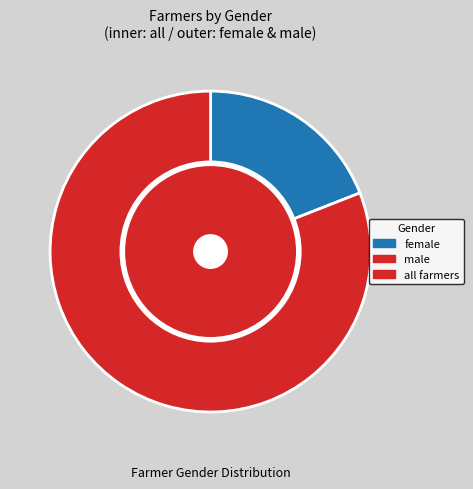

Combined, what portion of the pie is male and female?

100.0%